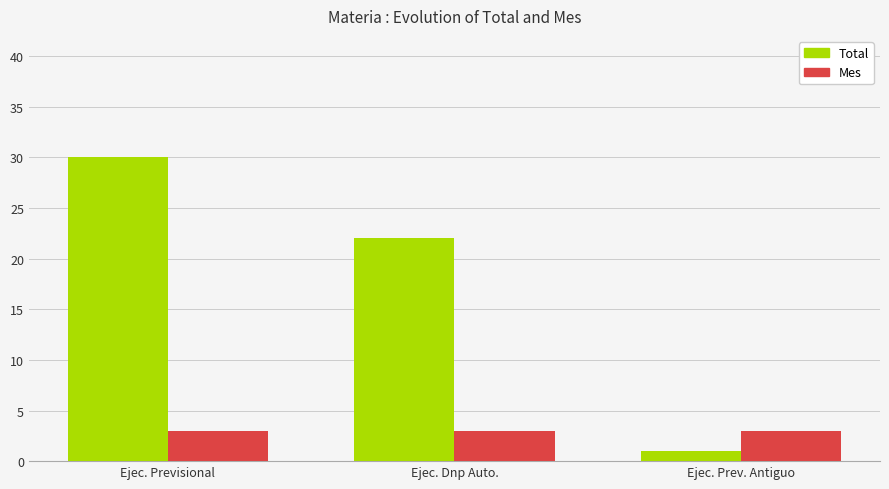

Which series changed the most between Ejec. Dnp Auto. and Ejec. Prev. Antiguo?

Total